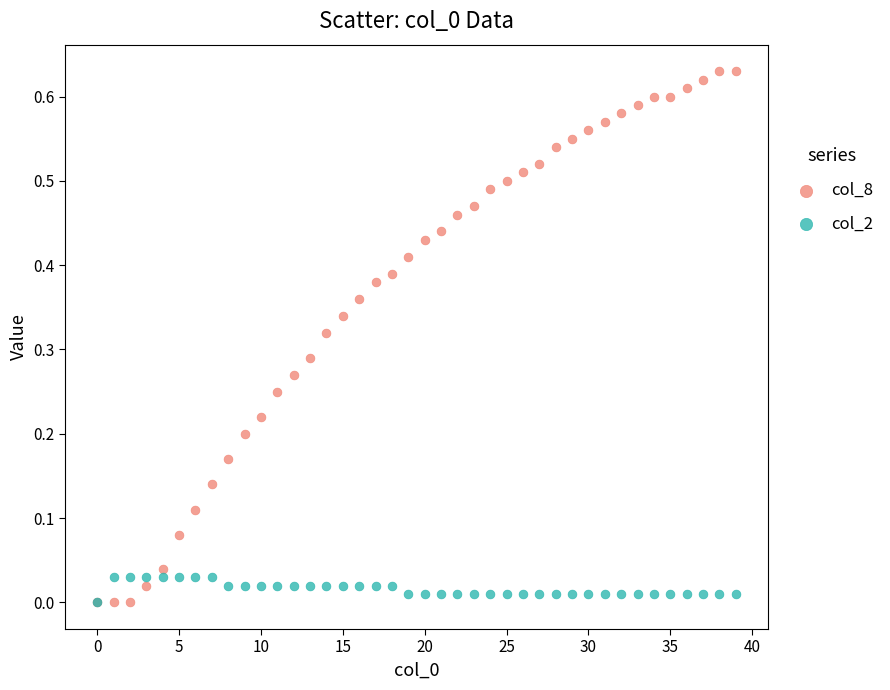

Which series has the largest Y range (max minus min)?

col_8